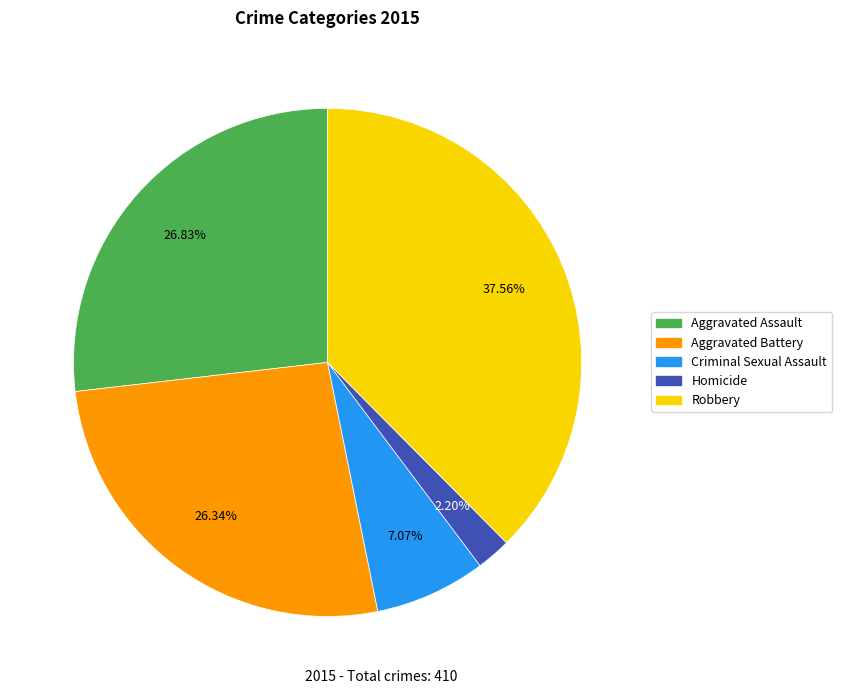

To the nearest percent, what is the average slice percentage?

20%